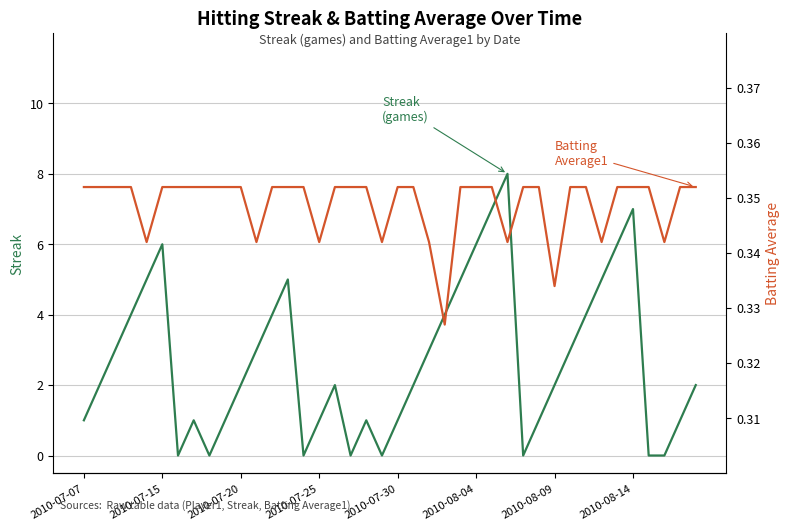

Which series has the largest total across all categories?

Streak